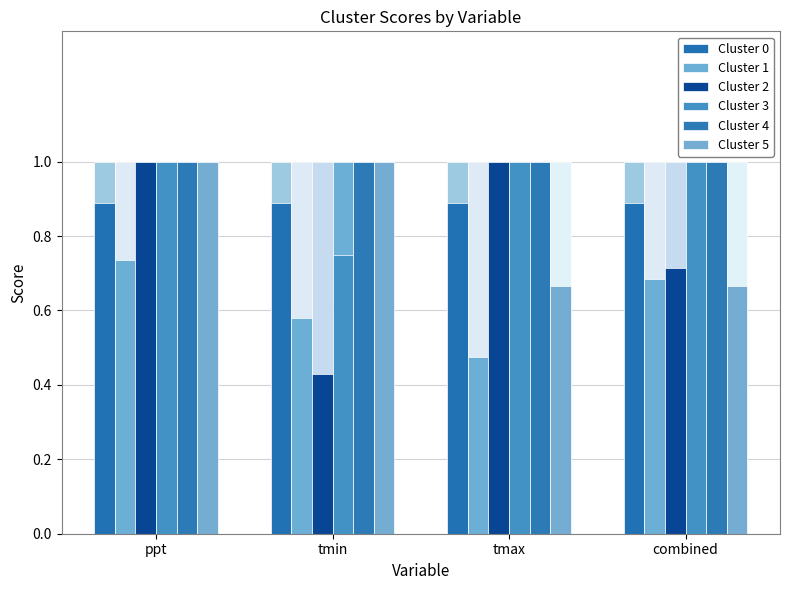

What is the sum of the Cluster 0 values at tmin and ppt?

1.8